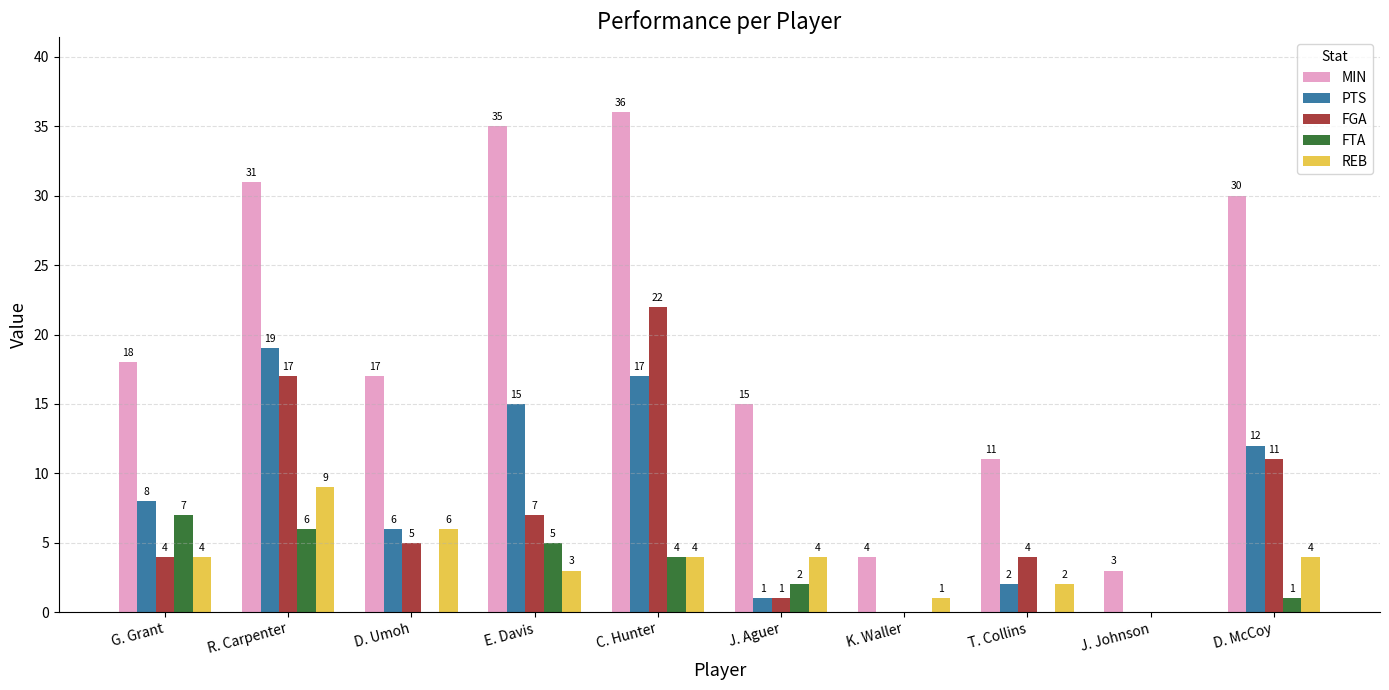

Count the number of data series in this chart.

5